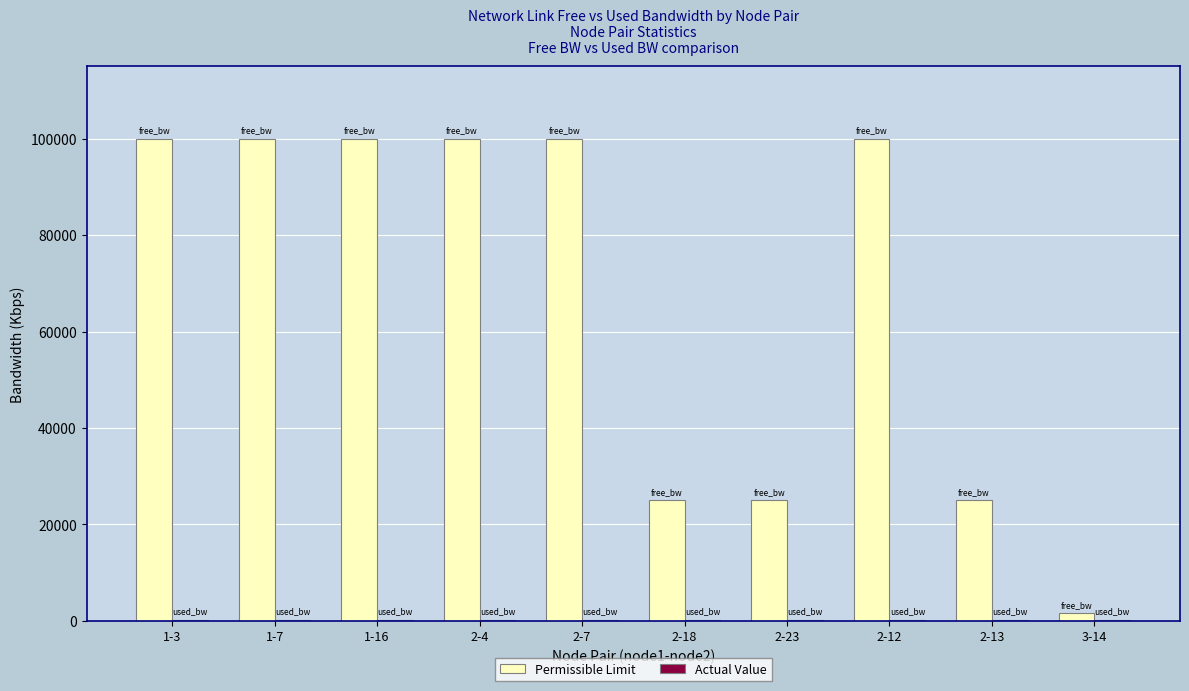

The value of Permissible Limit at 1-16 is 62118.7. True or false?

False